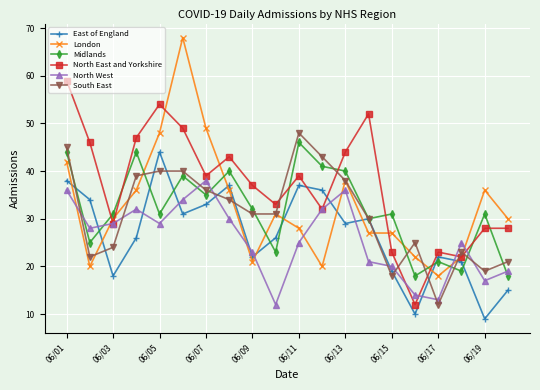

In North East and Yorkshire, how many points are lower than both neighbors (excluding endpoints)?

6